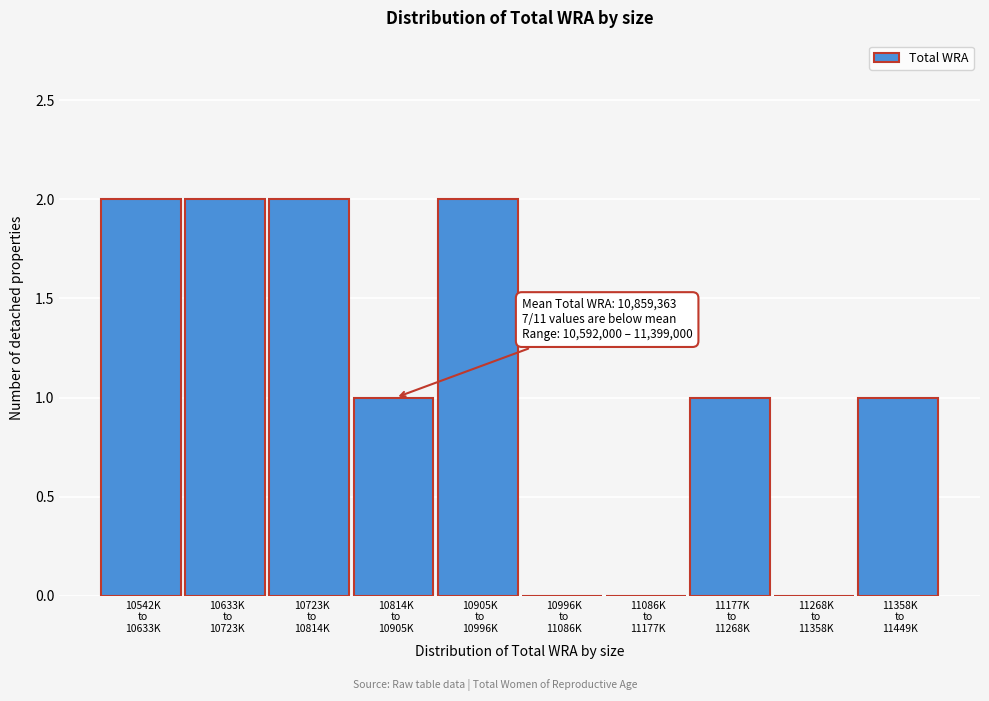

What is the sum of all values?

11